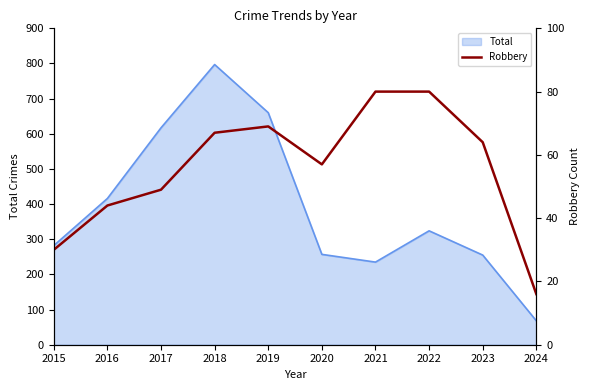

What is the approximate value at 2024, to the nearest 5?

15